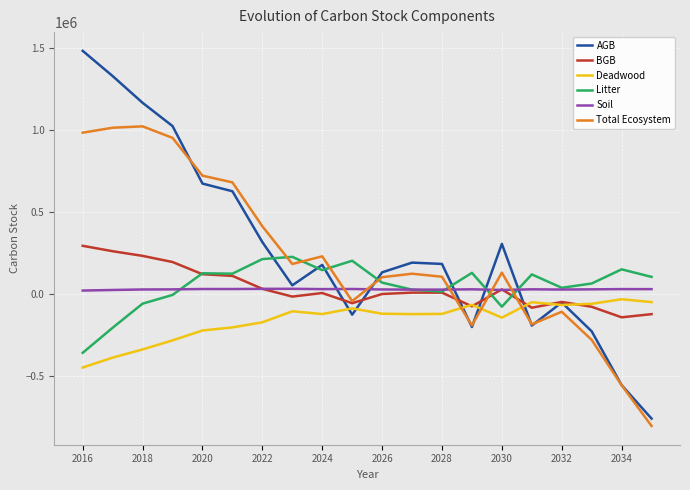

True or false: Soil and Deadwood cross at least once.

False